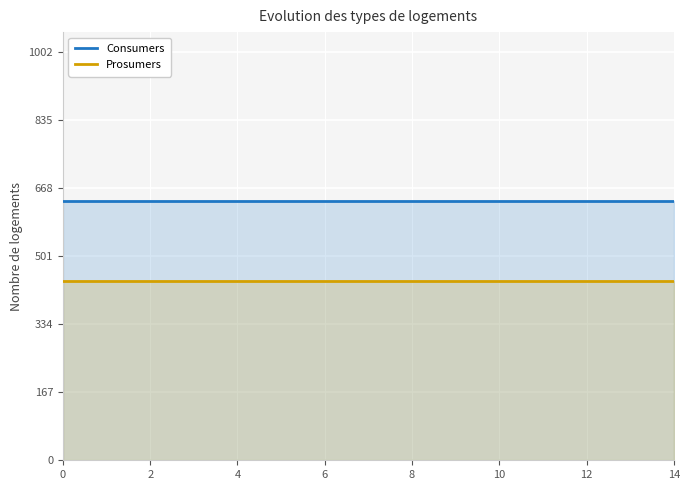

Rank the series at 10 from lowest to highest value.

Prosumers, Consumers